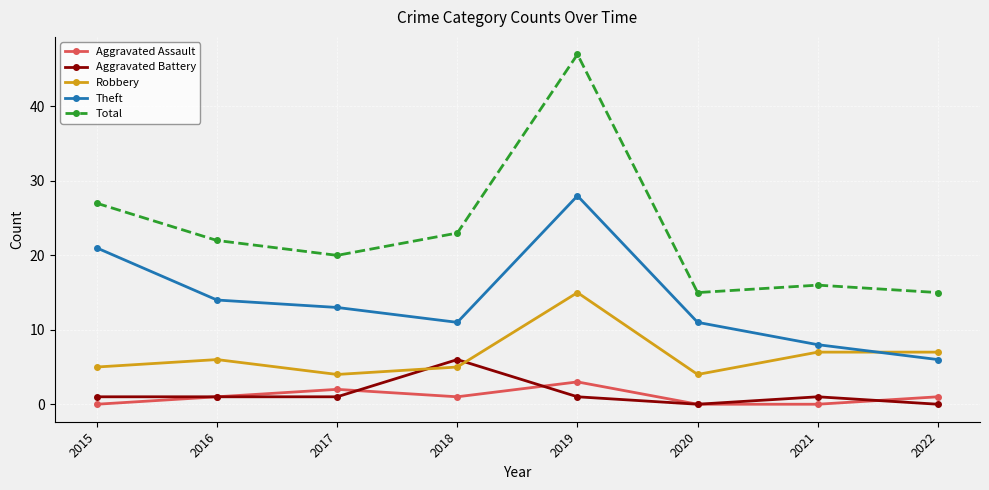

Which series changed the most between 2017 and 2018?

Aggravated Battery